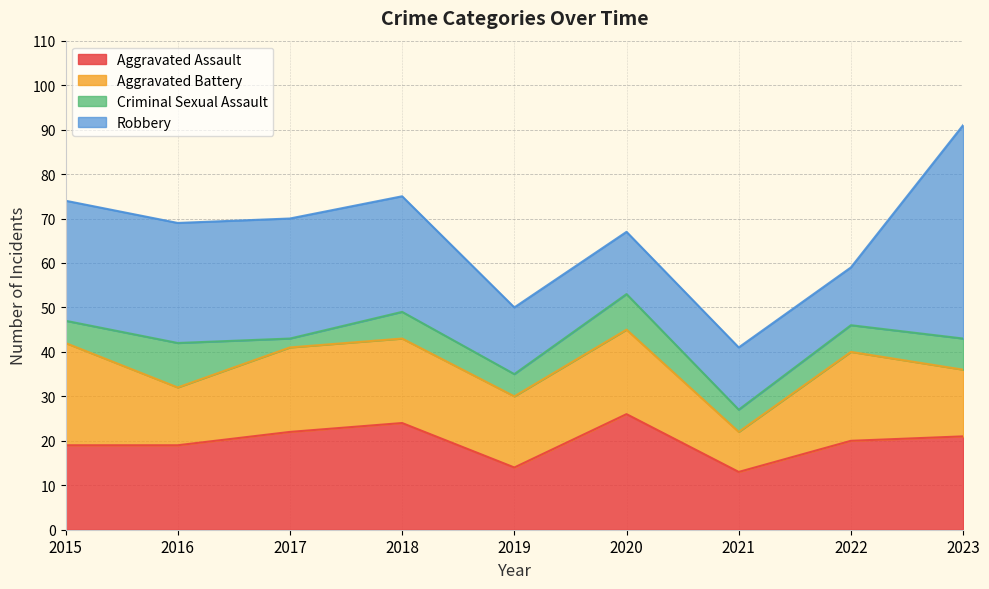

True or false: Aggravated Assault has a value of 26 at 2020.

True